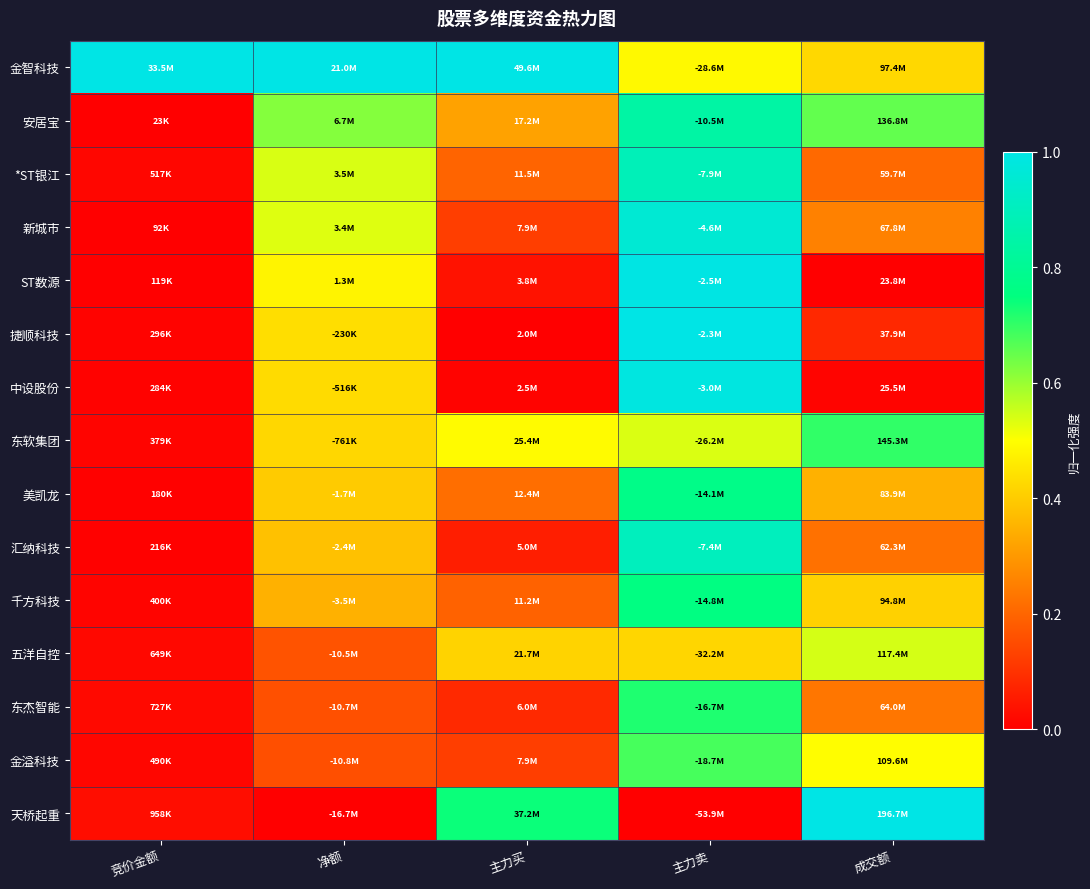

Between 竞价金额 and 成交额, which series saw the biggest shift?

天桥起重